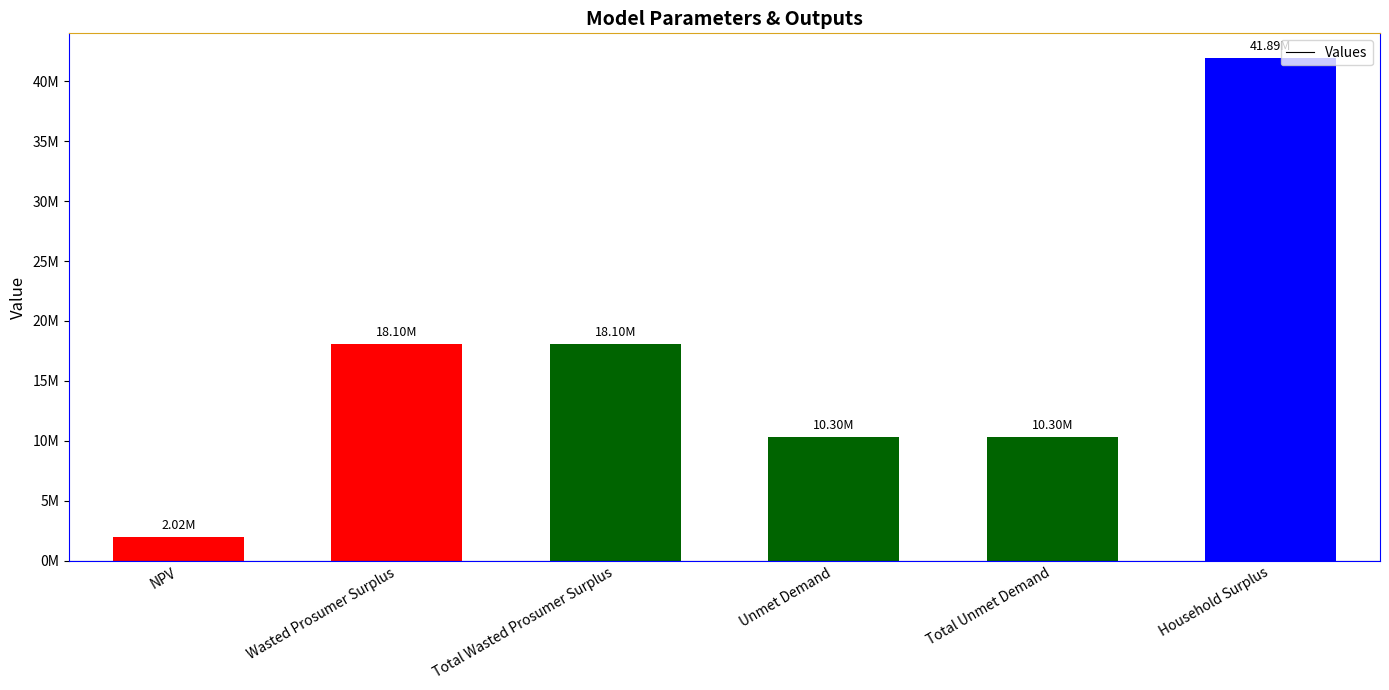

Rank the categories by value from highest to lowest.

Household Surplus, Wasted Prosumer Surplus, Total Wasted Prosumer Surplus, Unmet Demand, Total Unmet Demand, NPV